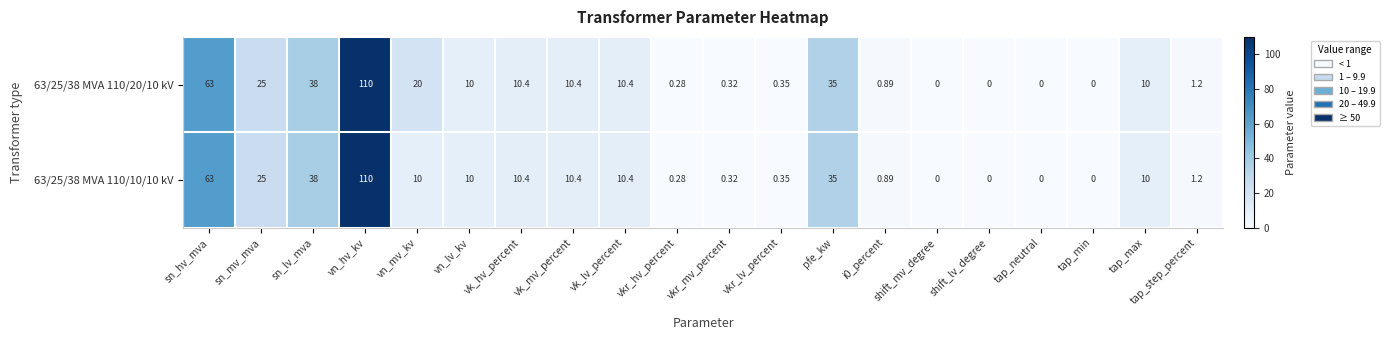

Which series has the largest total across all categories?

63/25/38 MVA 110/20/10 kV